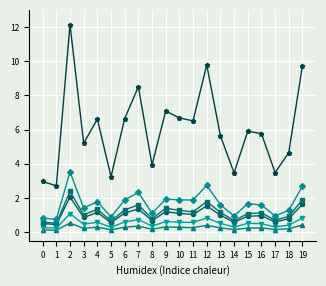

What is the total value across all series at 18?

8.3